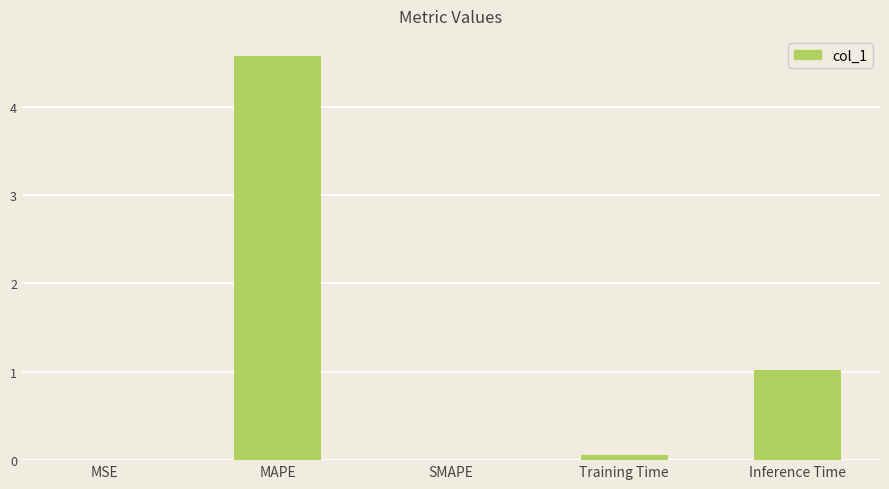

What is the change in value from MAPE to Inference Time?

-3.6